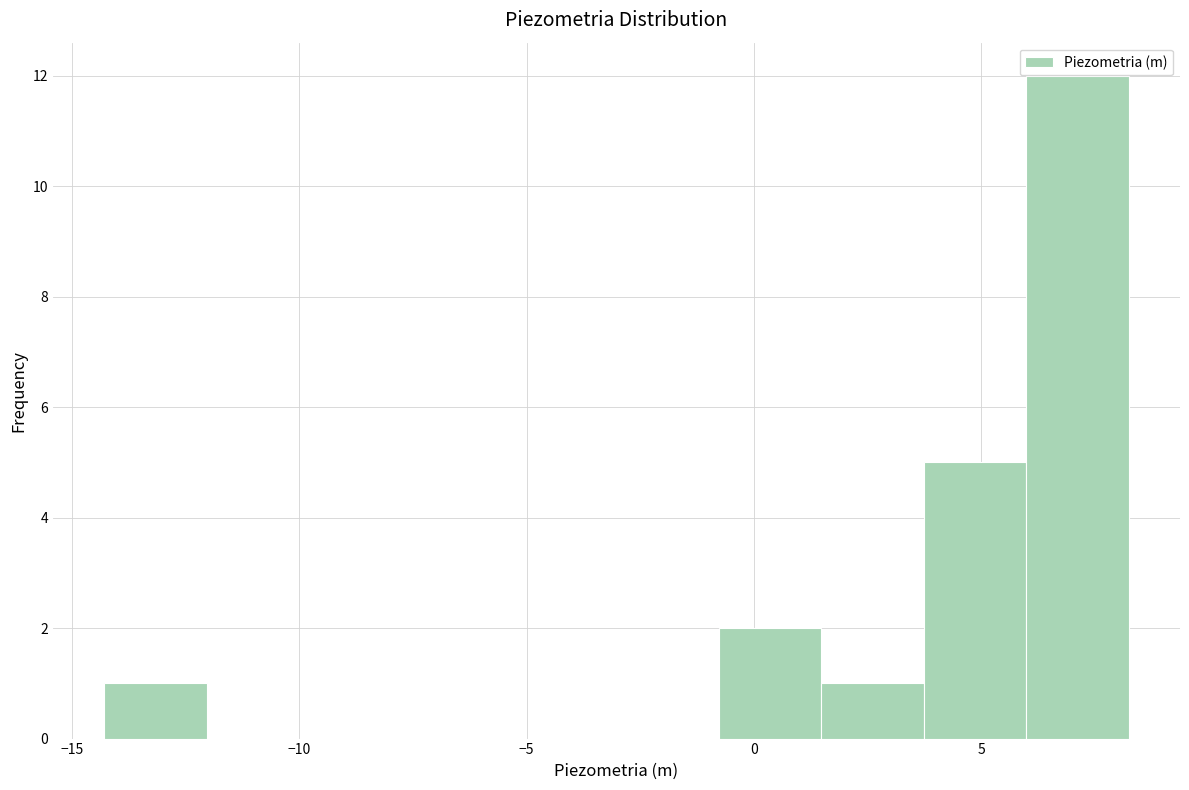

Reading left to right, list every bar in this chart as the range it spans on the x-axis followed by its height. Neither the bar edges nor the heights are printed on the chart, so give them approximately, as read against the axes.

-14.5 to -12.0: 1
-12.0 to -10.0: 0
-10.0 to -7.5: 0
-7.5 to -5.5: 0
-5.5 to -3.0: 0
-3.0 to -1.0: 0
-1.0 to 1.5: 2
1.5 to 3.5: 1
3.5 to 6.0: 5
6.0 to 8.0: 12